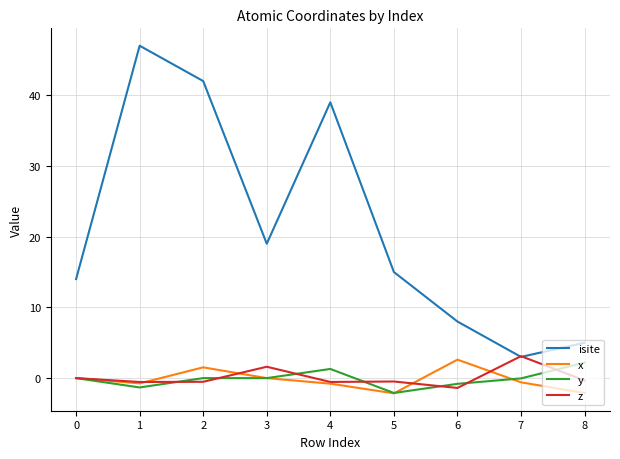

What is the total value across all series at 4?

39.0